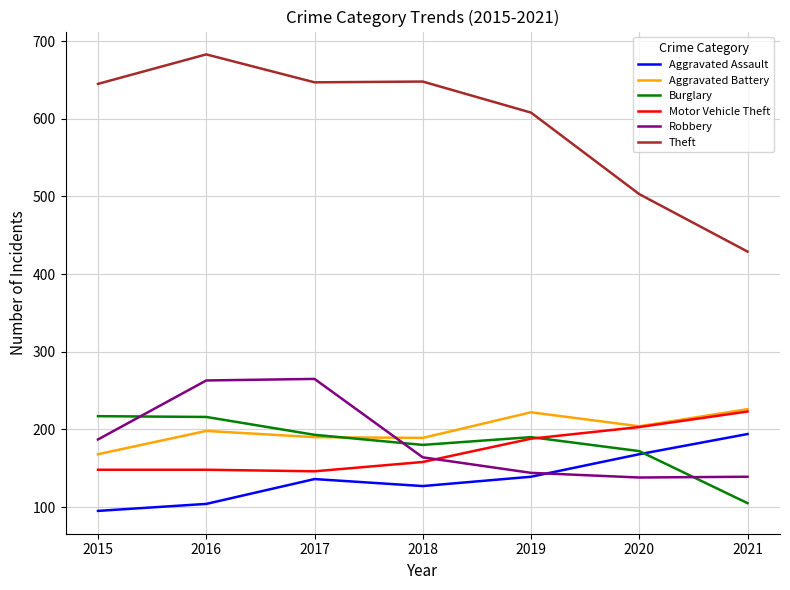

At which category is the sum across all series the highest?

2016